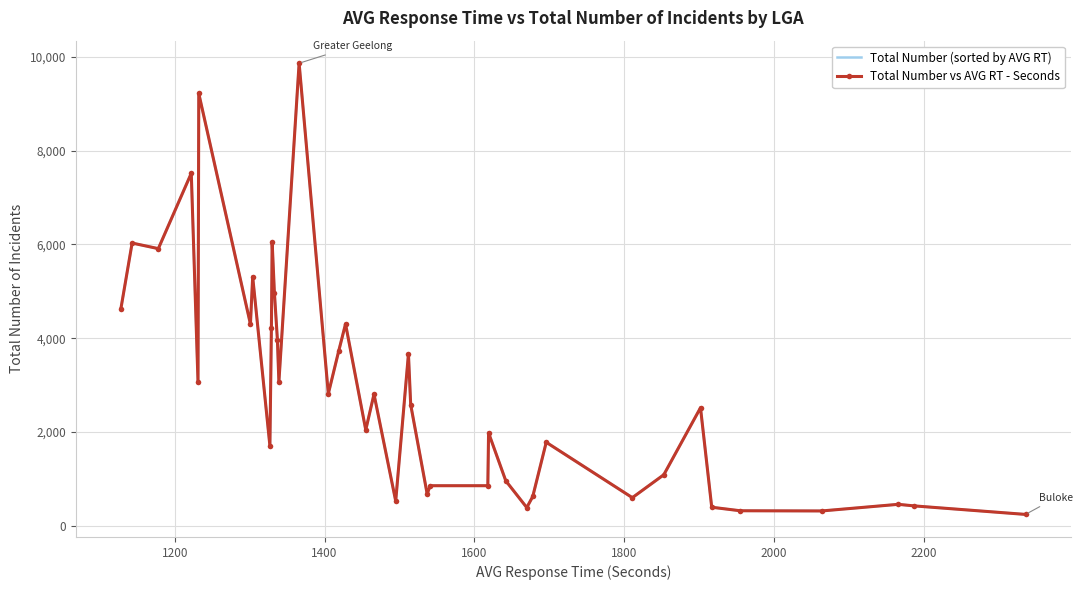

How many data points does each series have?

40